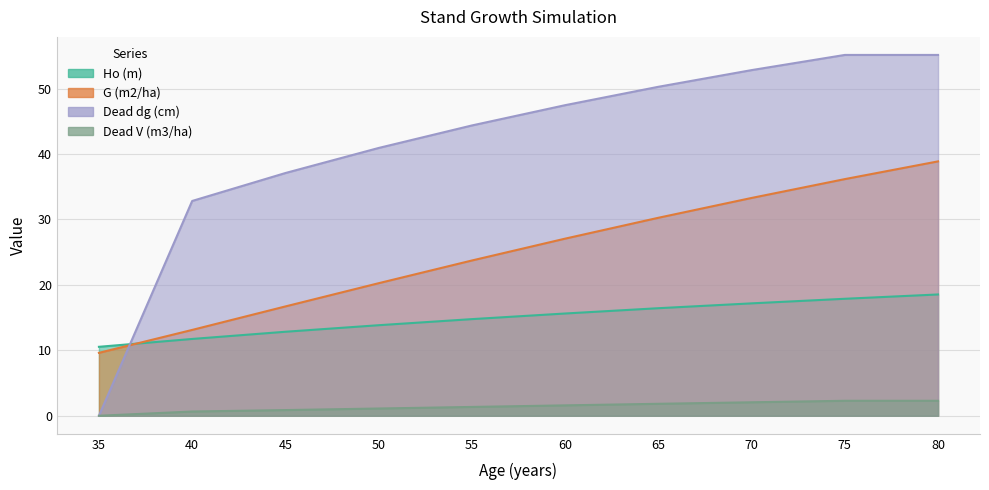

What is the difference between the Dead V (m3/ha) values at 60 and 45?

0.7